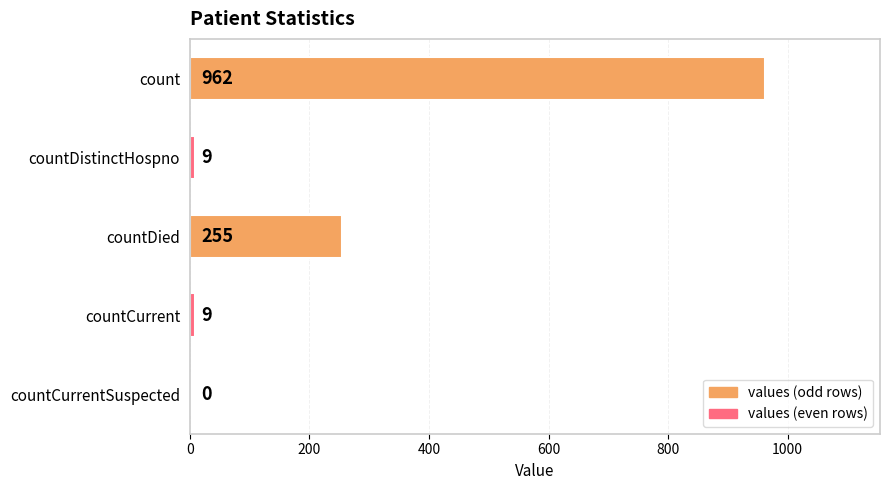

Is it true that the value at count is 962?

True